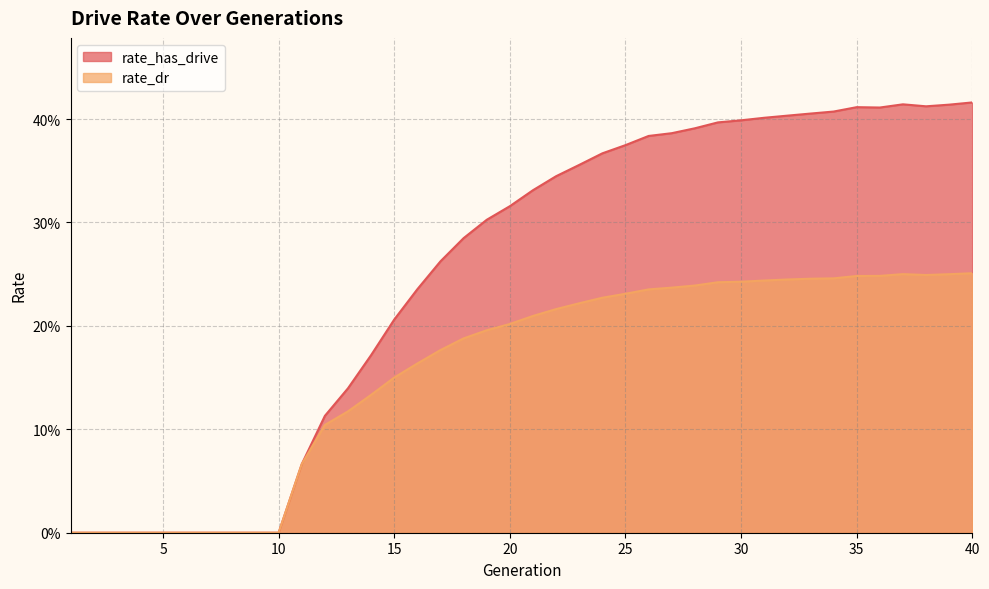

True or false: rate_has_drive and rate_dr intersect in this chart.

False